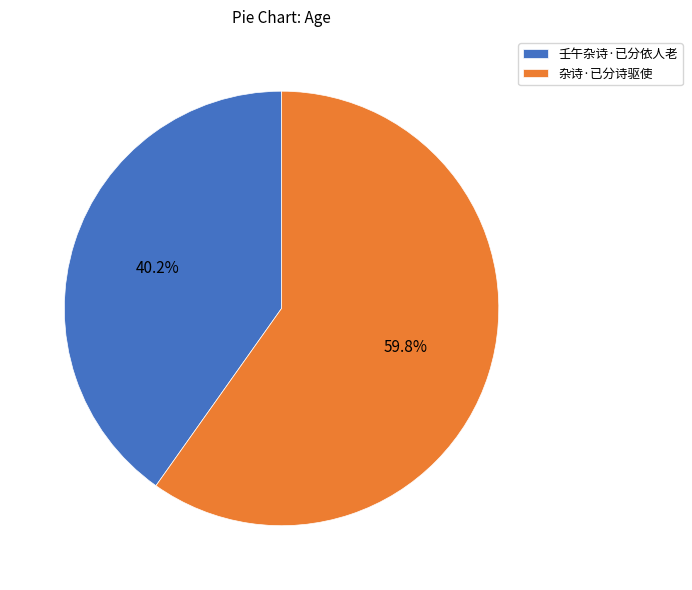

True or false: 杂诗·已分诗驱使 accounts for 60% of the total.

True